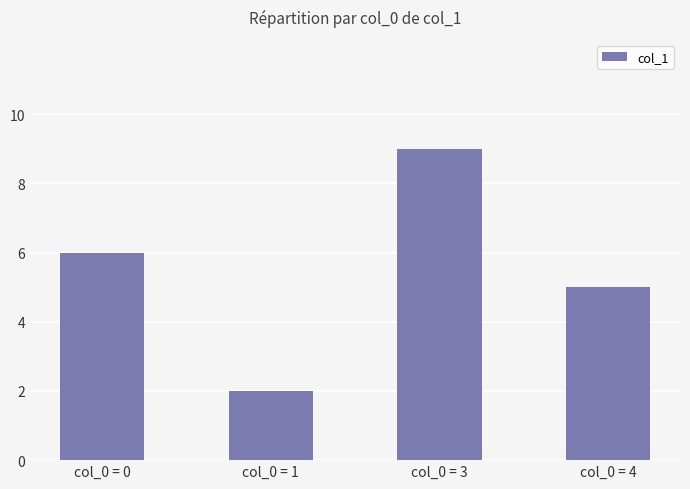

What is the average value?

6